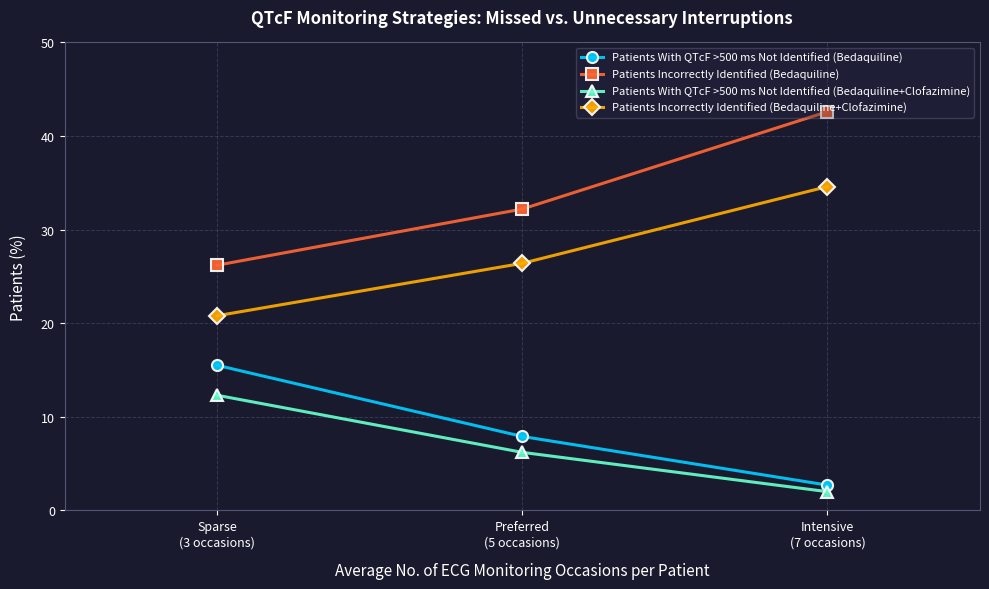

How many data points in Patients With QTcF >500 ms Not Identified (Bedaquiline) are above 7?

2